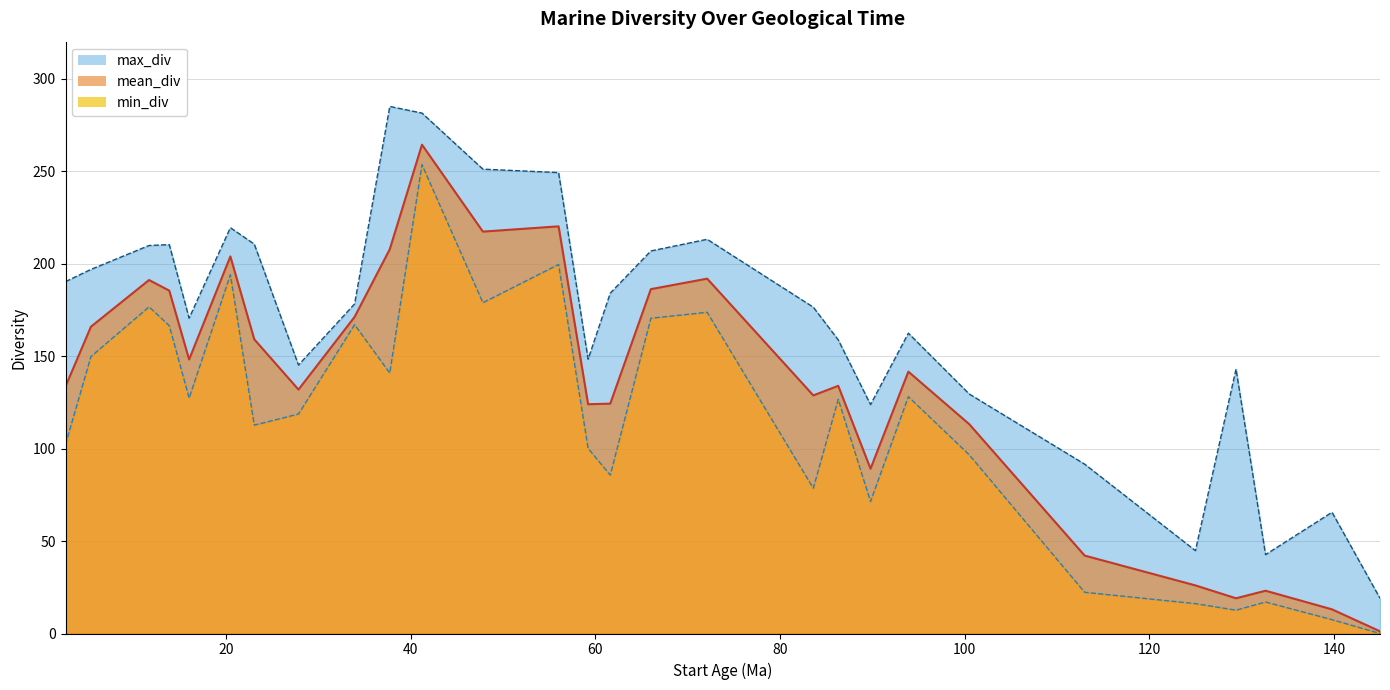

How many interior local peaks does the max_div series have?

7